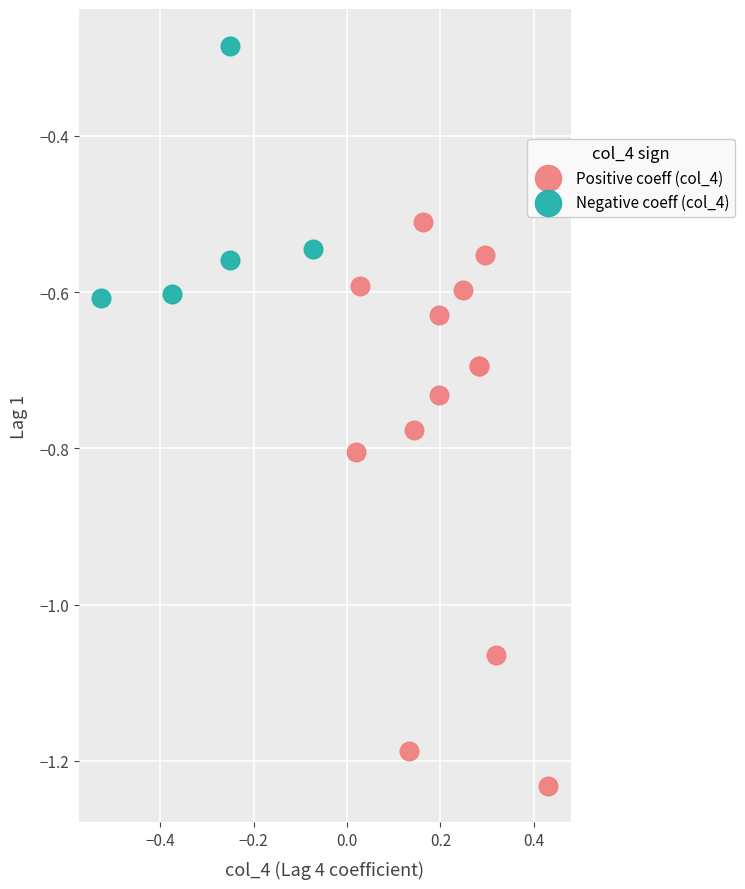

Which series reaches the maximum Y coordinate?

Negative coeff (col_4)